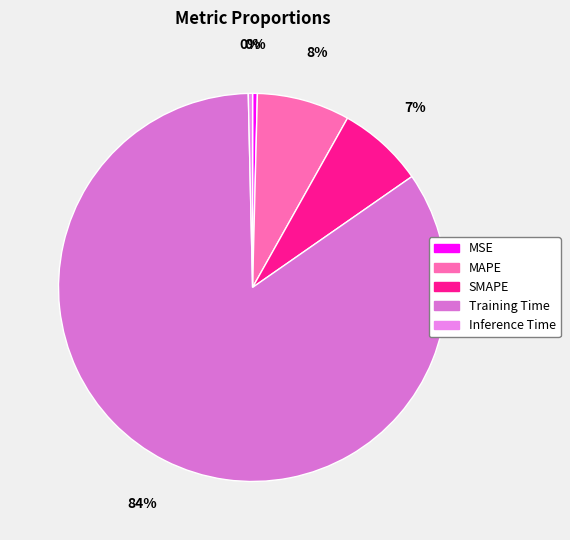

The Training Time slice represents 84% of the pie. True or false?

True